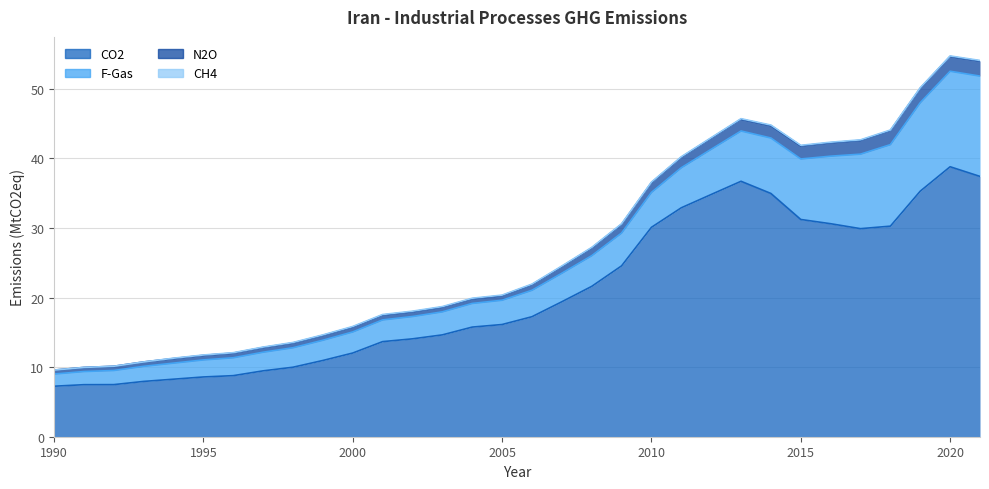

List the labels in order of CO2 value, largest first.

2020, 2021, 2013, 2019, 2014, 2012, 2011, 2015, 2016, 2018, 2010, 2017, 2009, 2008, 2007, 2006, 2005, 2004, 2003, 2002, 2001, 2000, 1999, 1998, 1997, 1996, 1995, 1994, 1993, 1992, 1991, 1990